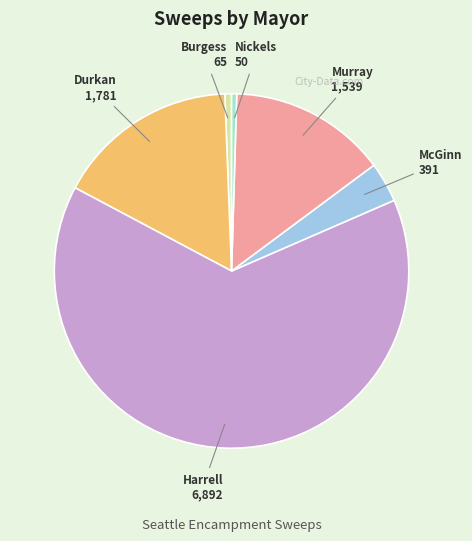

Does any single category account for the majority?

Yes